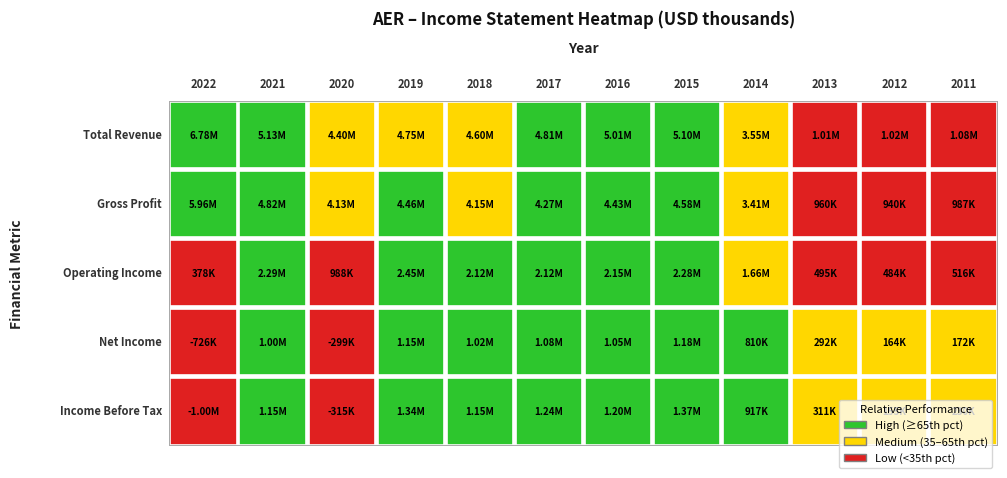

How many data points does each series have?

12